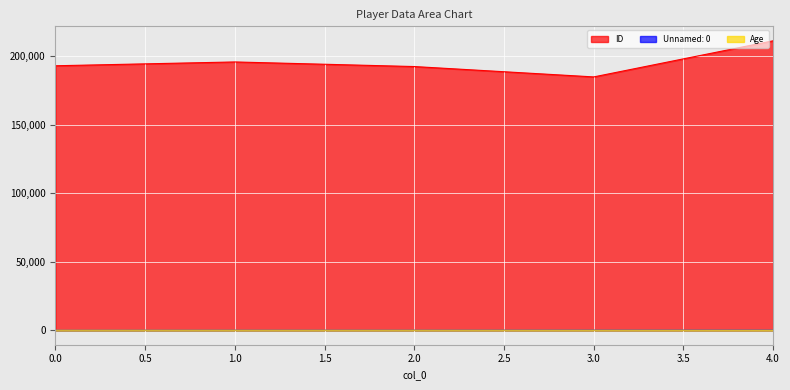

Is it true that Unnamed: 0 equals 47 at 2.0?

True